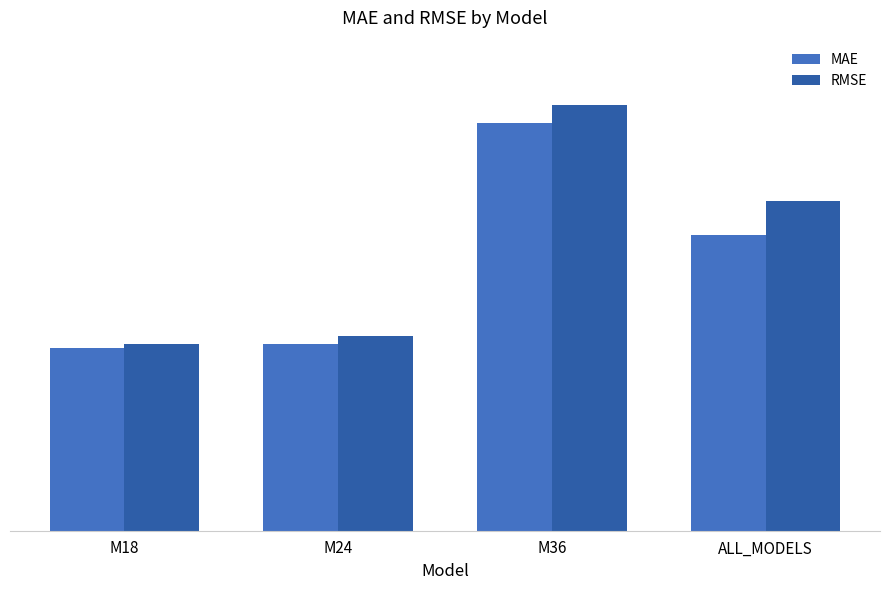

Which series has the largest total across all categories?

RMSE